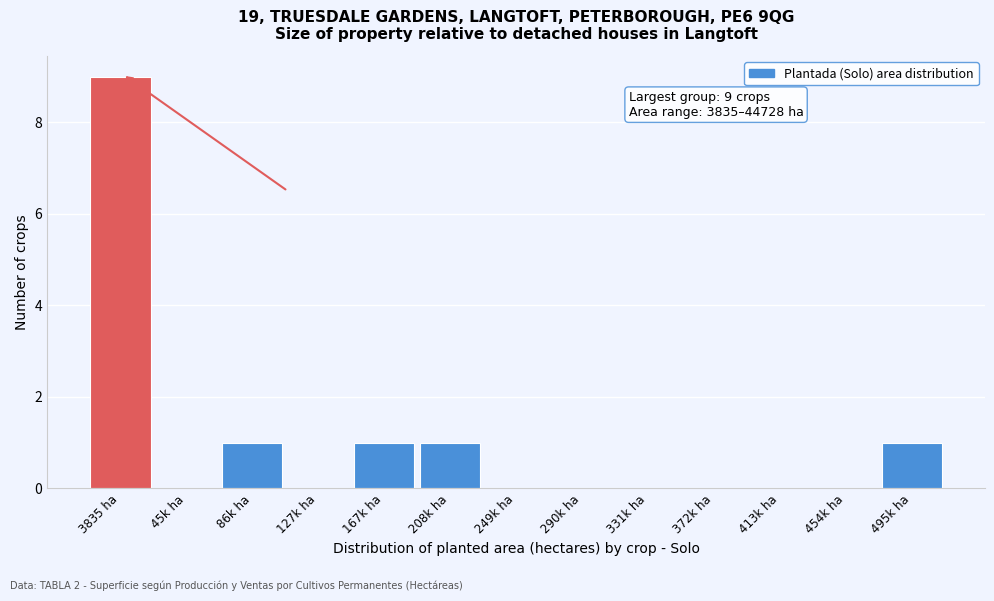

Reading right to left, extract all data points from this chart.

495k ha=1	454k ha=0	413k ha=0	372k ha=0	331k ha=0	290k ha=0	249k ha=0	208k ha=1	167k ha=1	127k ha=0	86k ha=1	45k ha=0	3835 ha=9